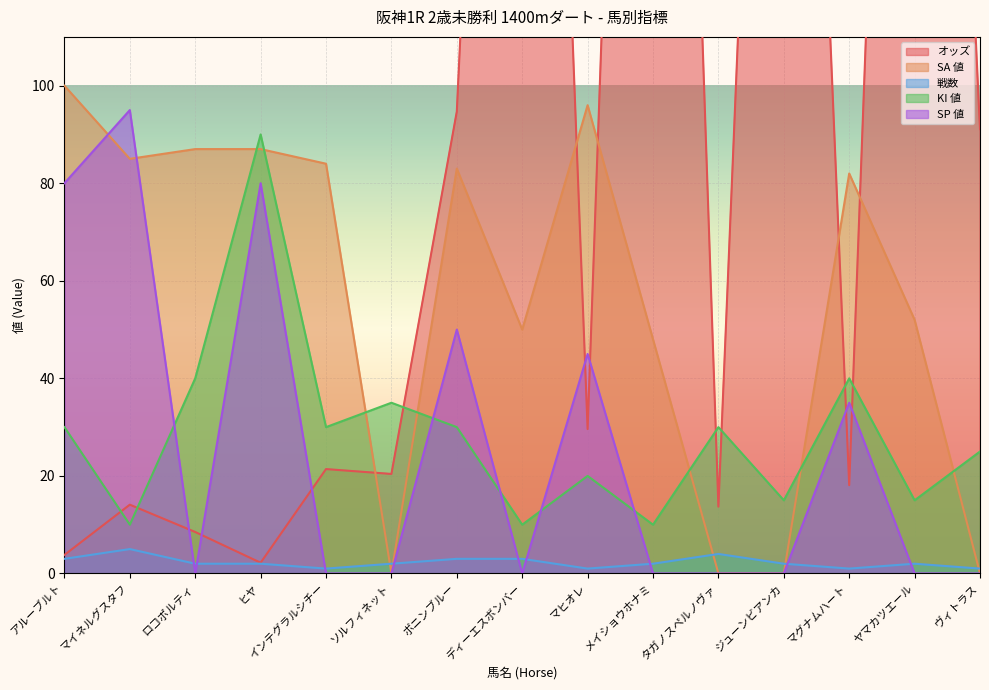

At how many categories does at least one series exceed 171?

4